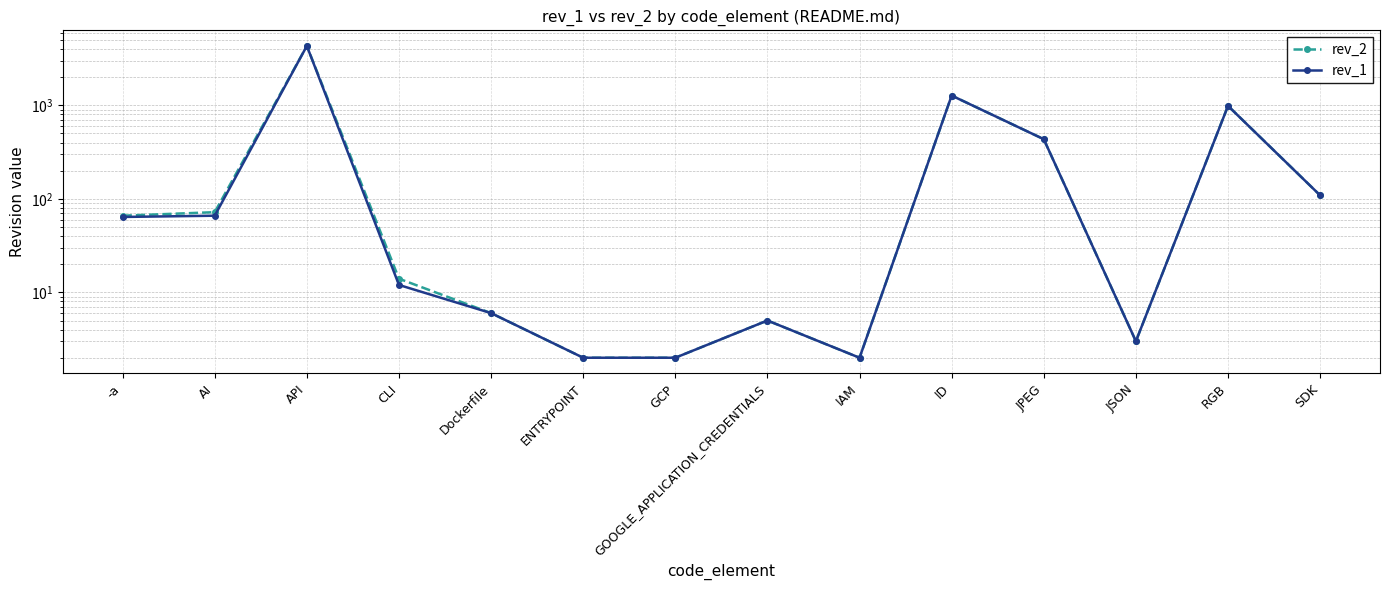

What position from the right is ENTRYPOINT?

9